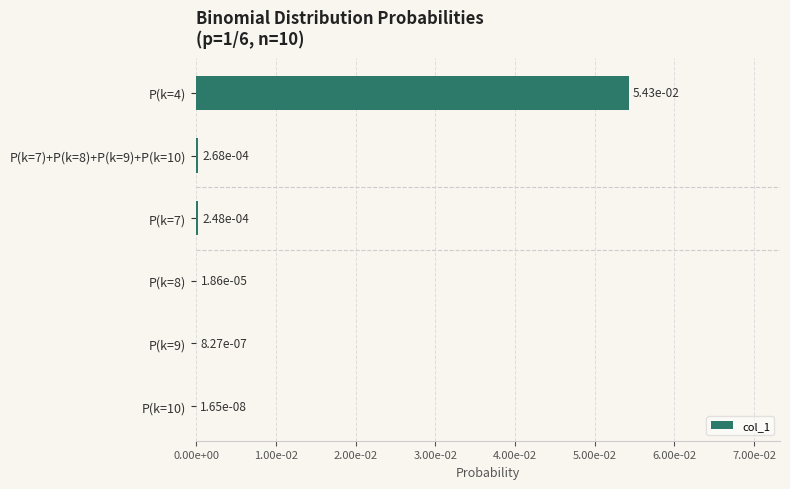

Are the bars horizontal?

Yes